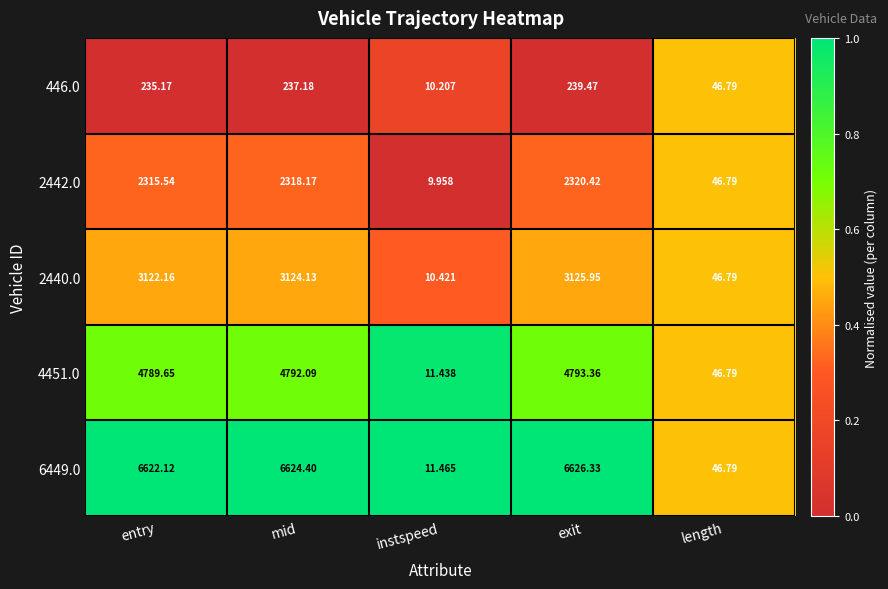

Is the value of 2442.0 at length greater than the value of 2440.0 at entry?

No